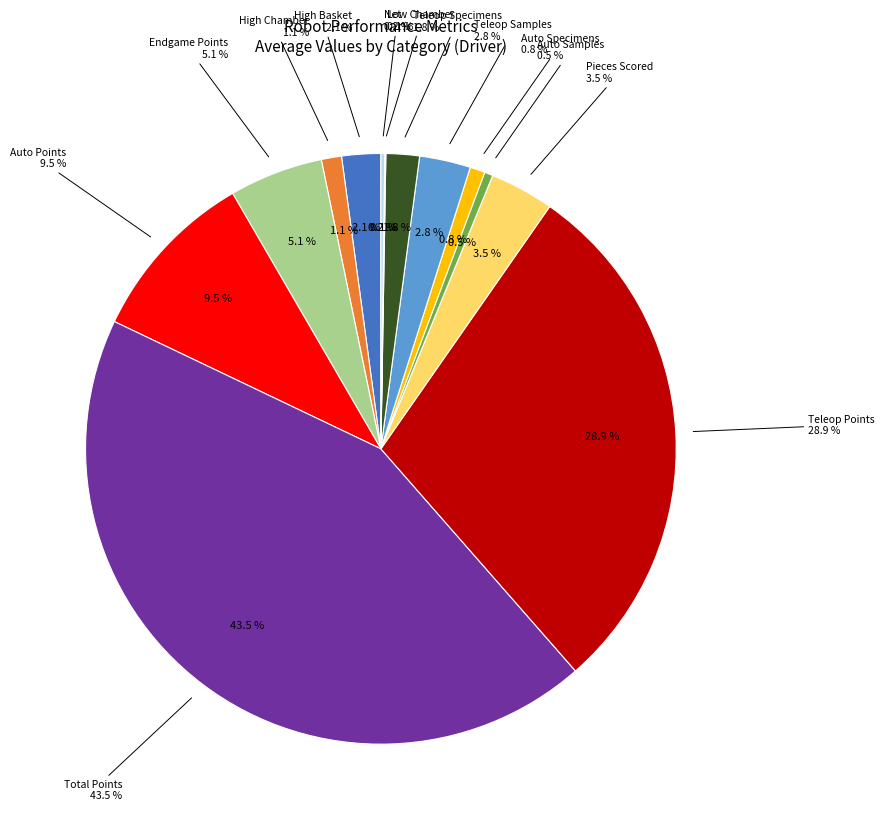

Does High Basket represent more than half of the total?

No